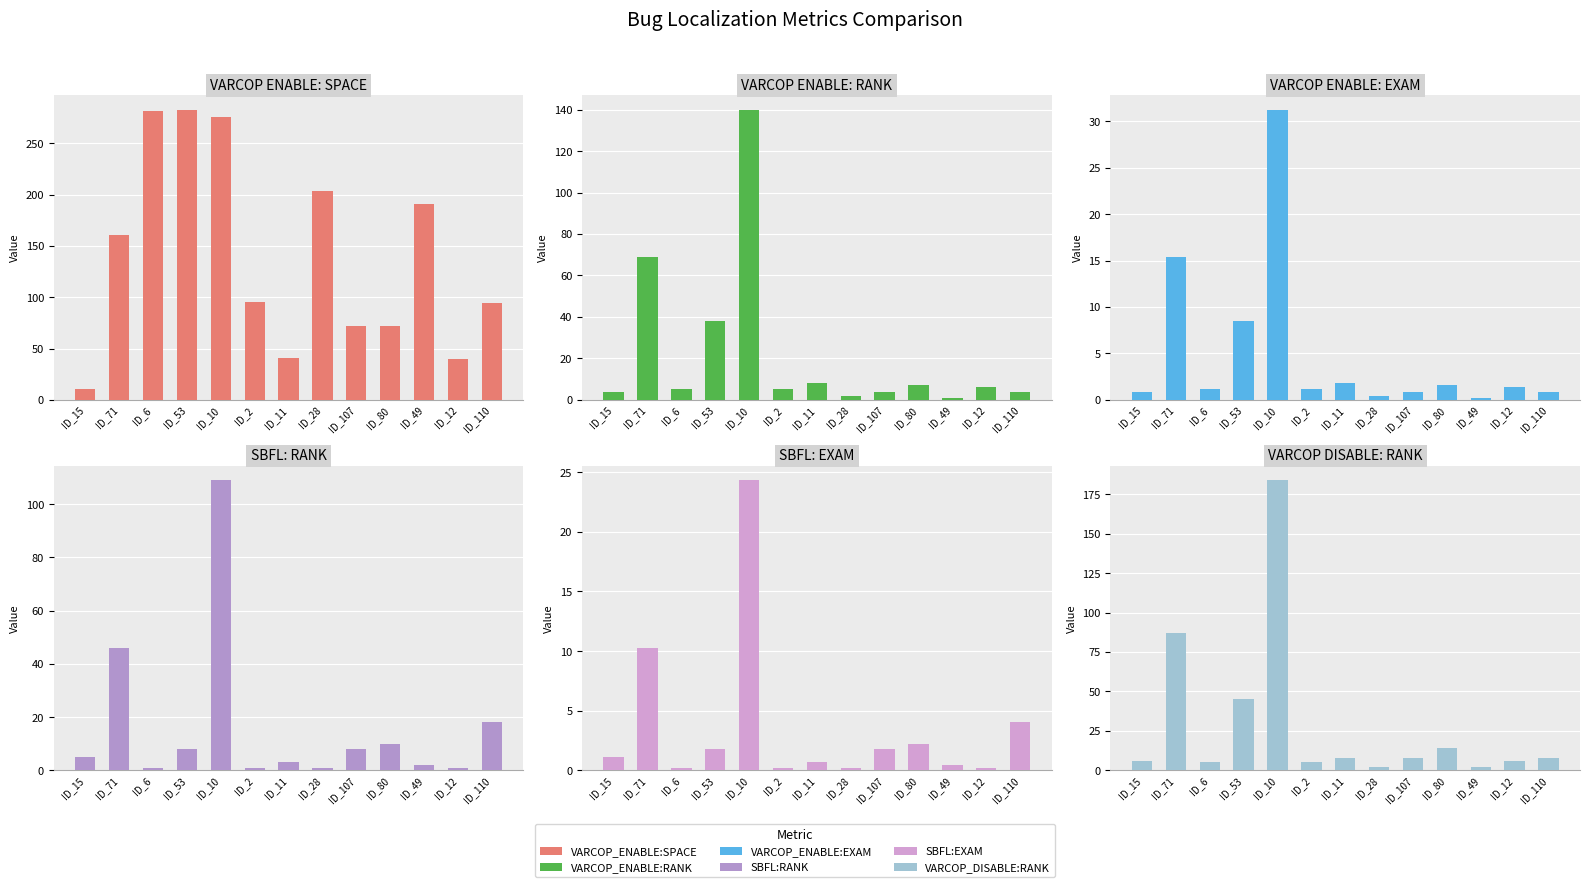

What is the smallest value displayed?

0.2